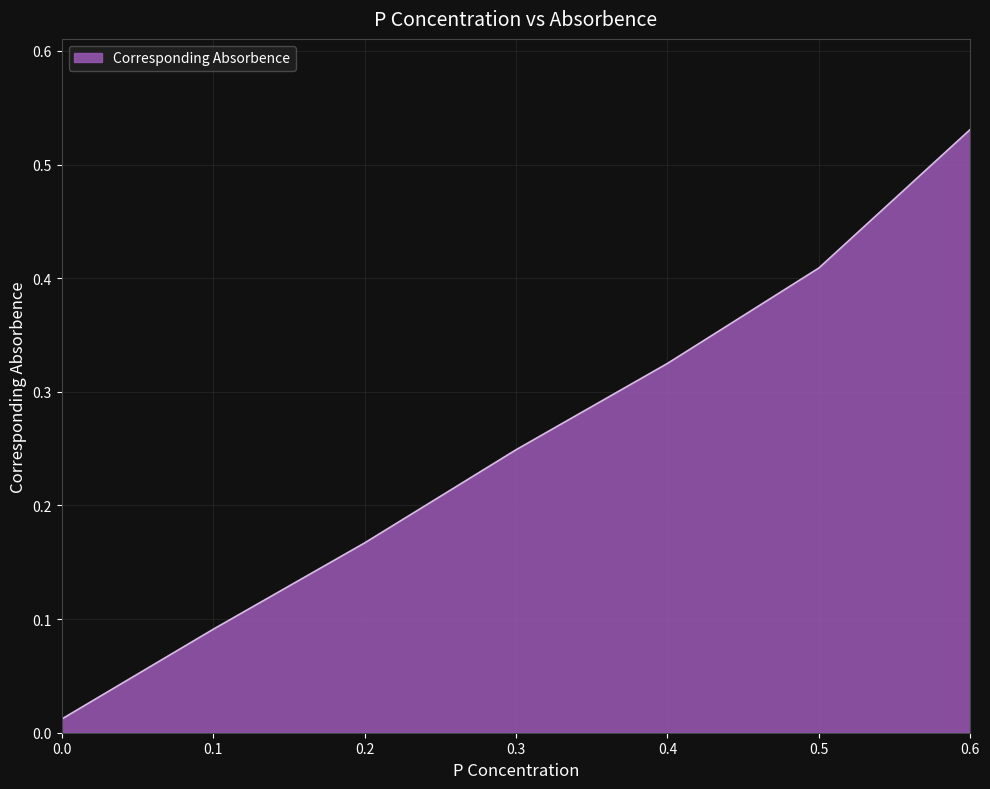

What is the change in value from 0.1 to 0.4?

+0.2